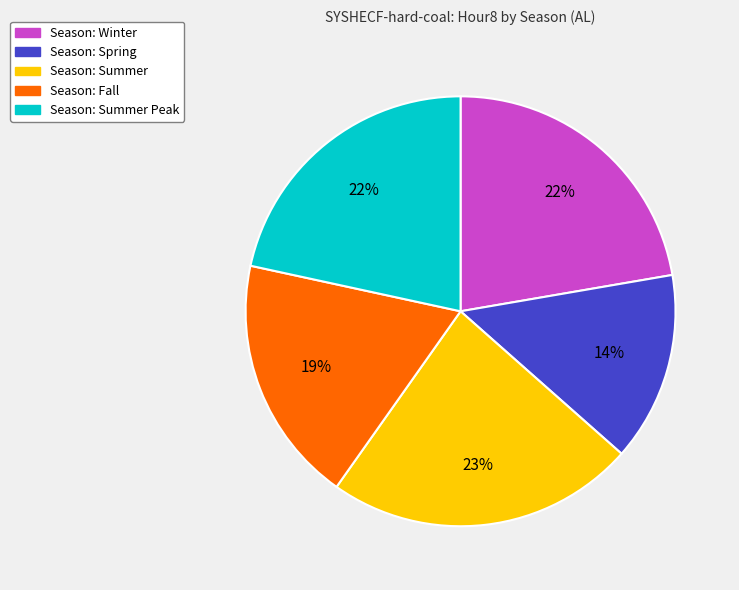

Is there any slice that represents more than half of the pie?

No